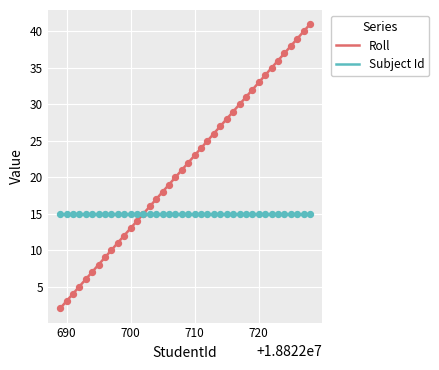

Which series has the largest total across all categories?

Roll